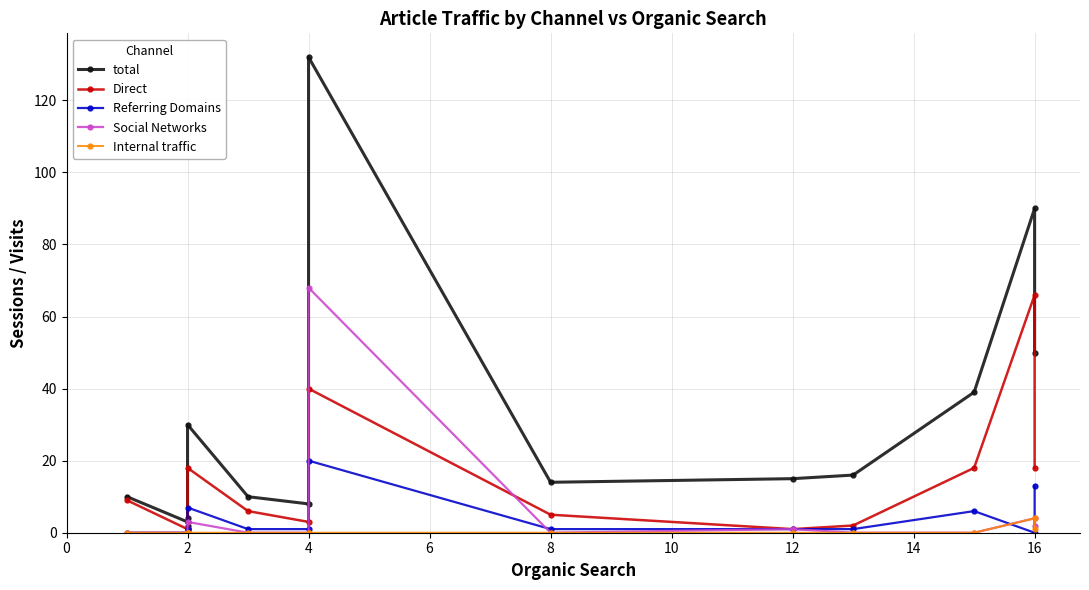

Is it true that total equals 13 at 2?

False